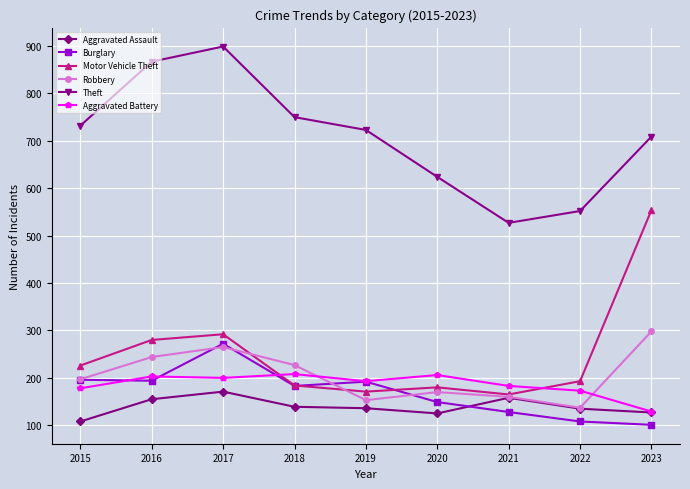

At which category does the chart reach its peak across all series?

2017